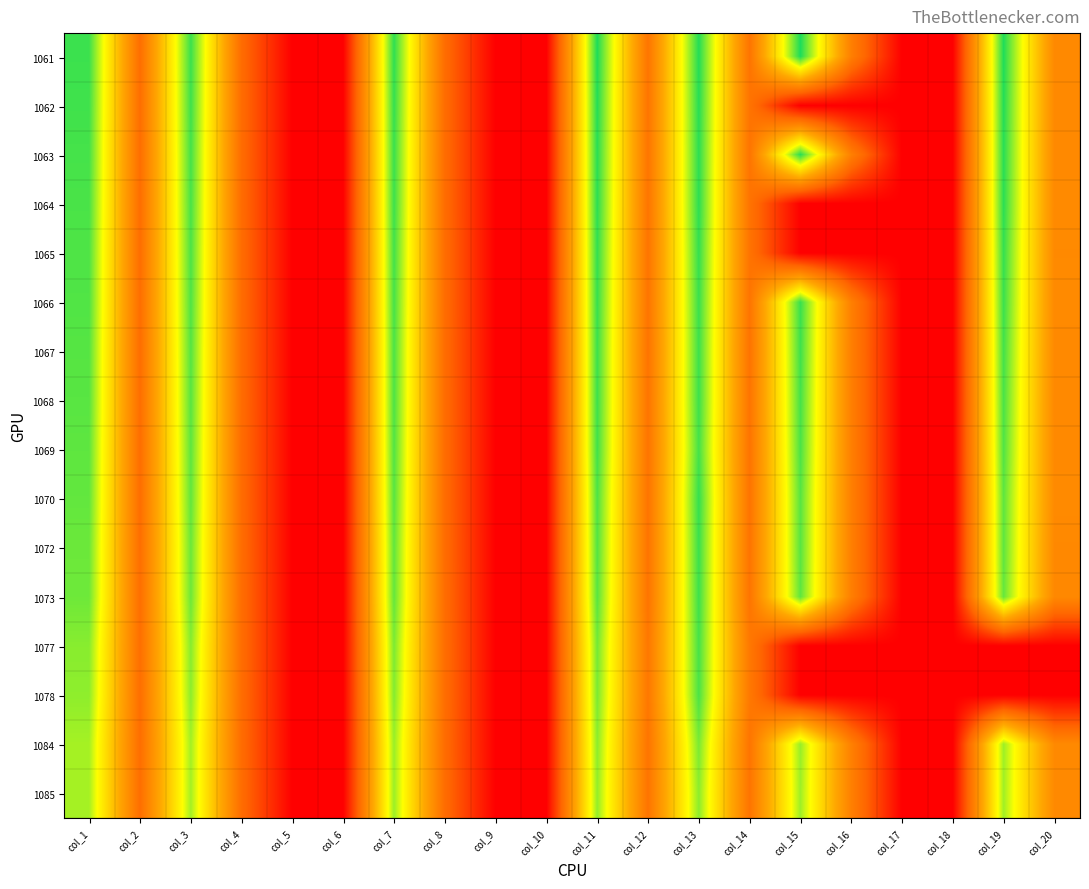

At how many categories does at least one series exceed 213?

7